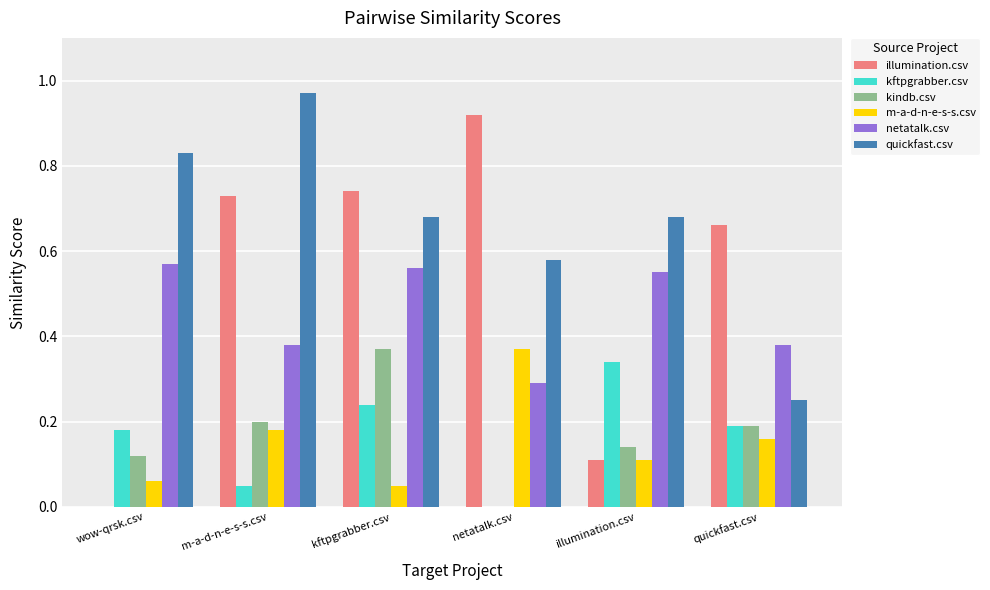

At which category does the chart reach its peak across all series?

m-a-d-n-e-s-s.csv